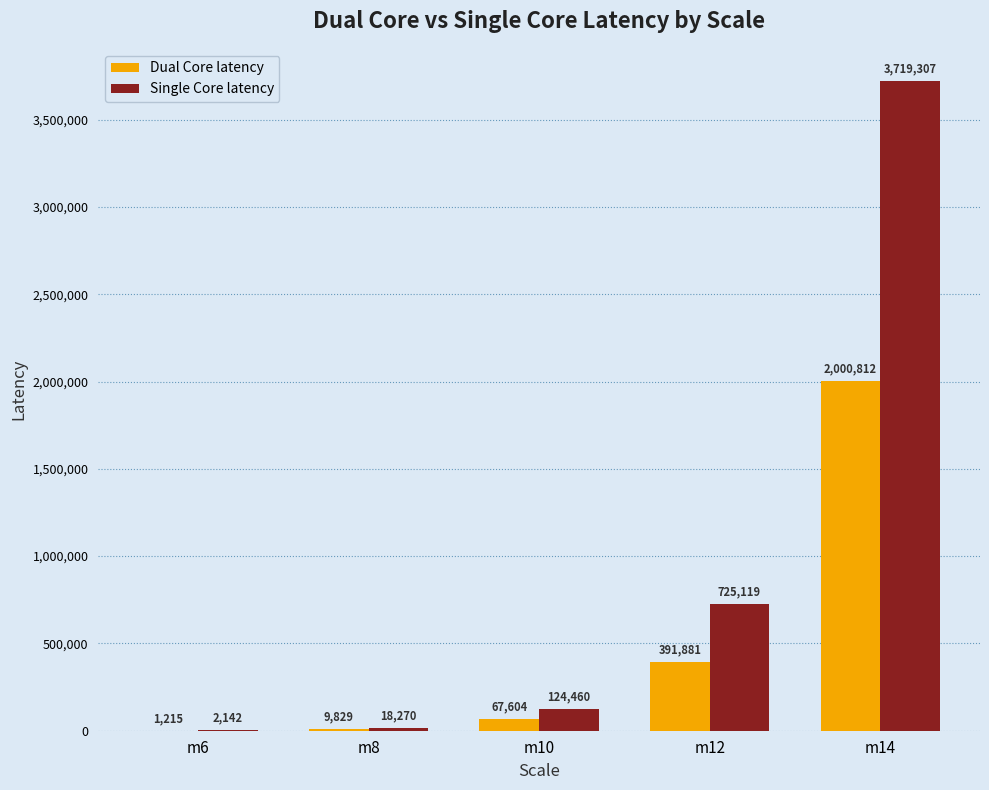

At which category is the sum across all series the highest?

m14